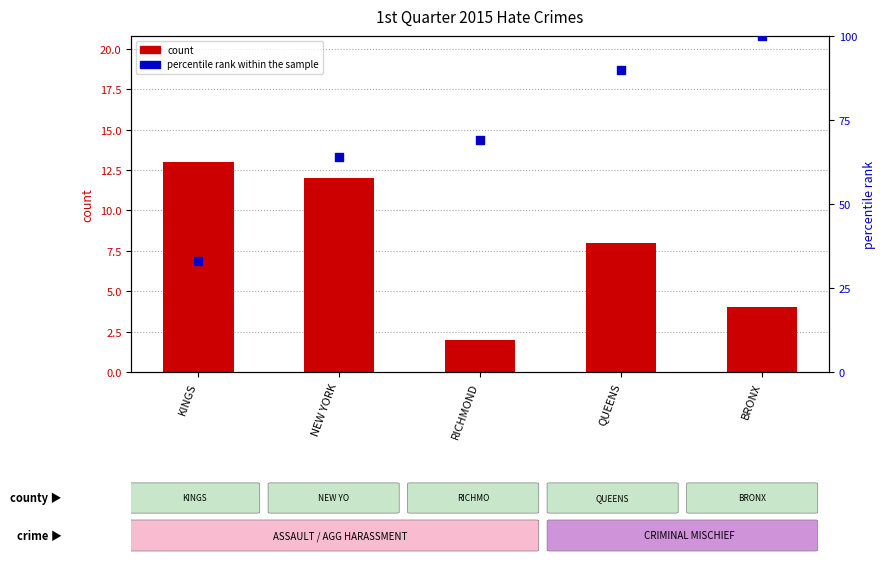

Is the value of percentile rank within the sample at NEW YORK greater than the value of count at KINGS?

Yes